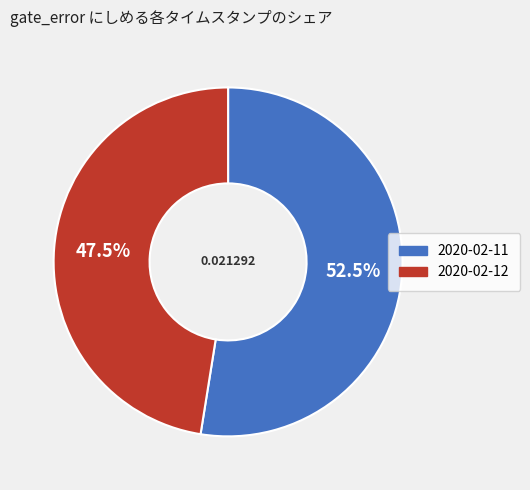

How many slices are in this pie chart?

2